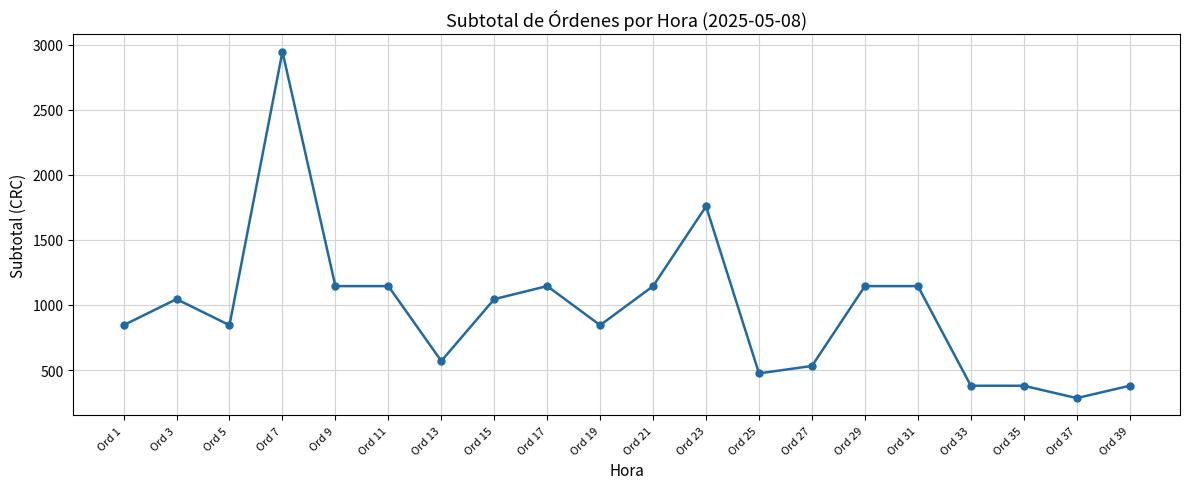

How many categories are shown in the chart?

20